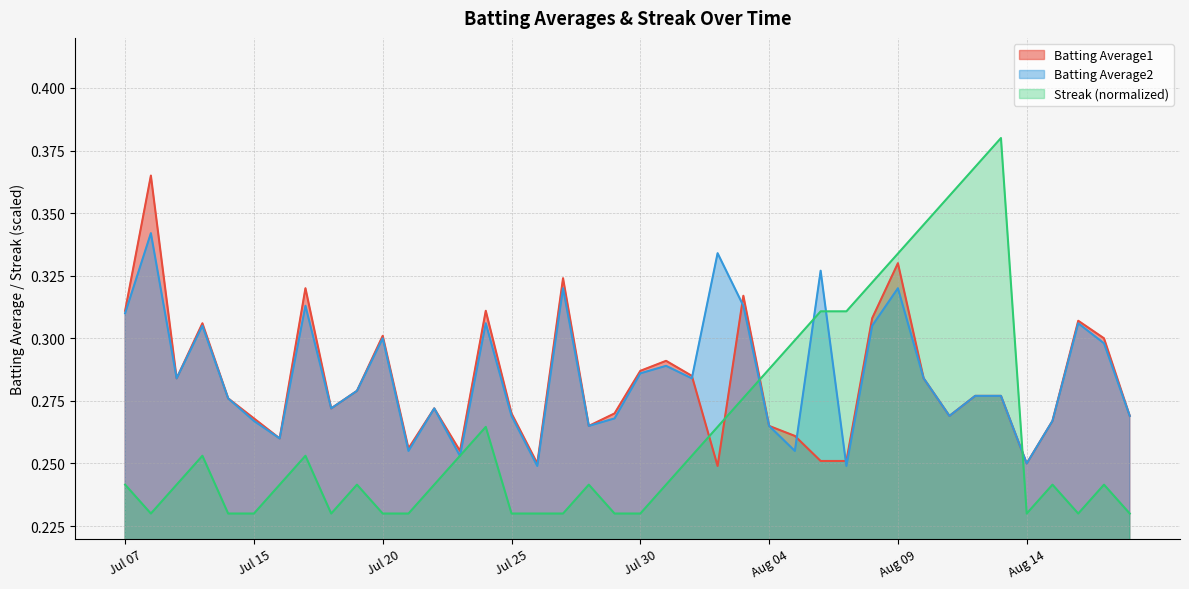

At which category is the sum across all series the highest?

Aug 09